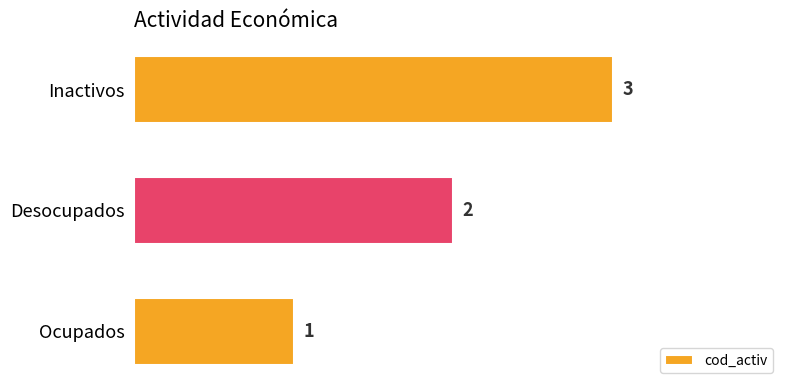

Rank the categories by value from highest to lowest.

Inactivos, Desocupados, Ocupados